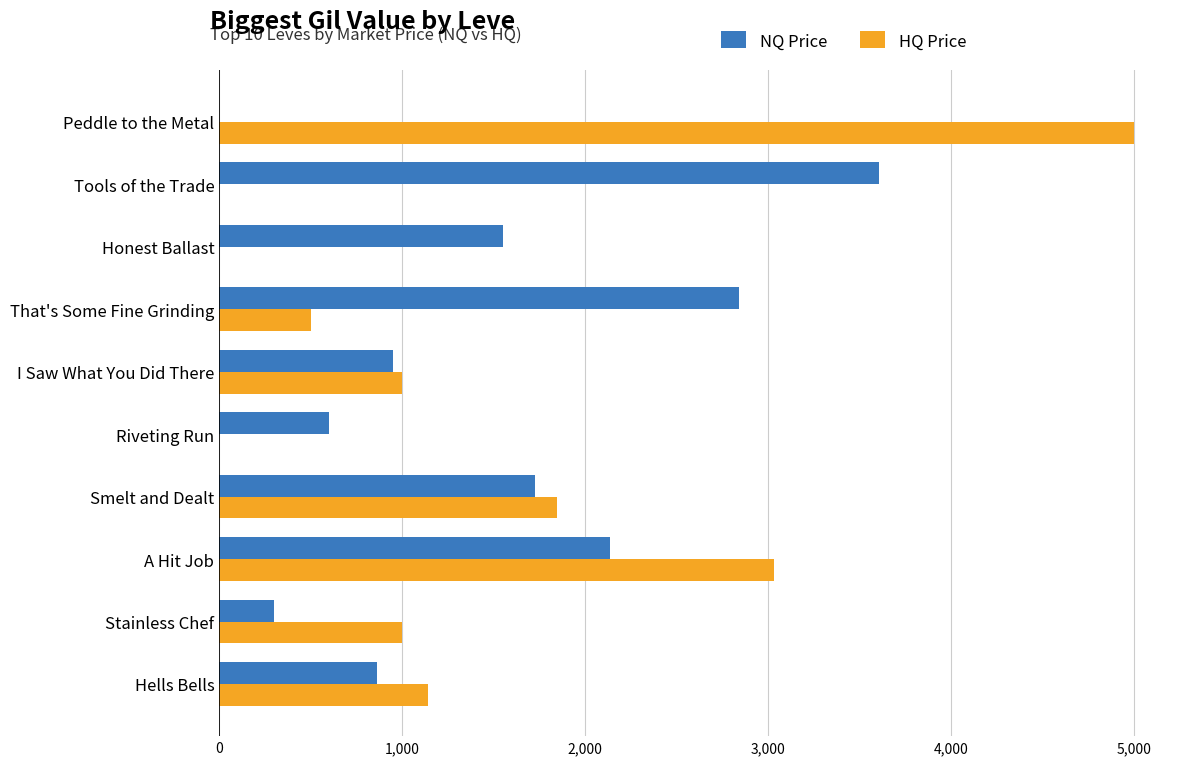

Which series changed the most between A Hit Job and Honest Ballast?

HQ Price